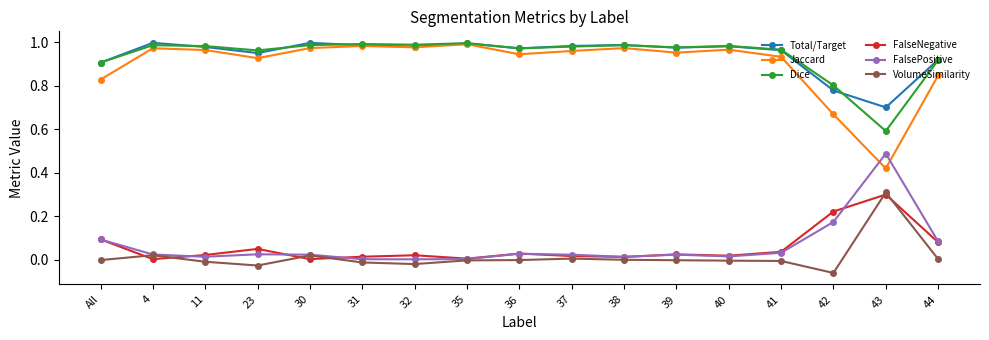

Does the chart have visible grid lines?

No